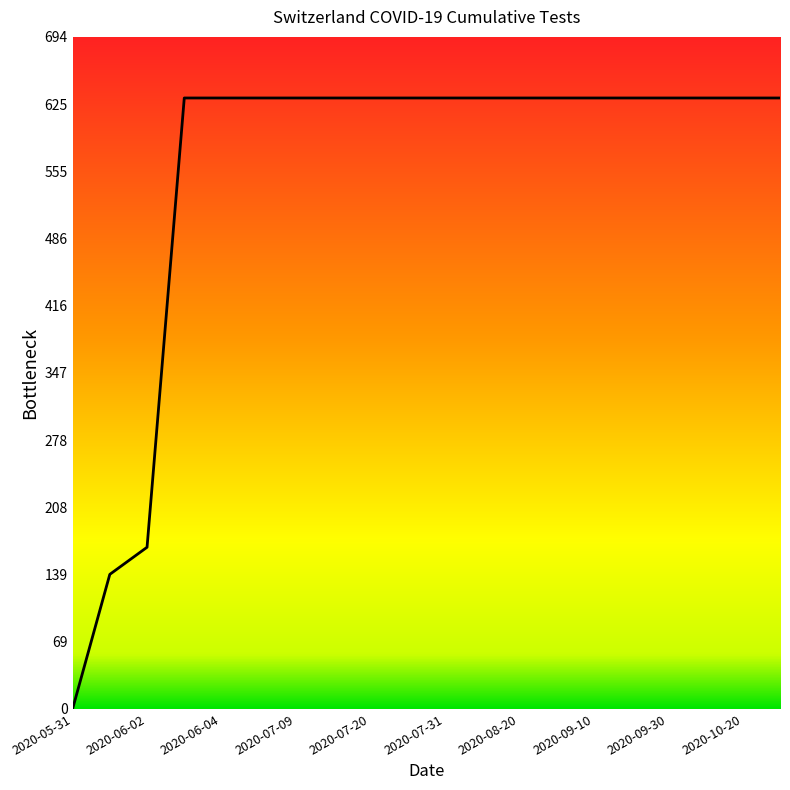

What is the maximum value shown in the chart?

631